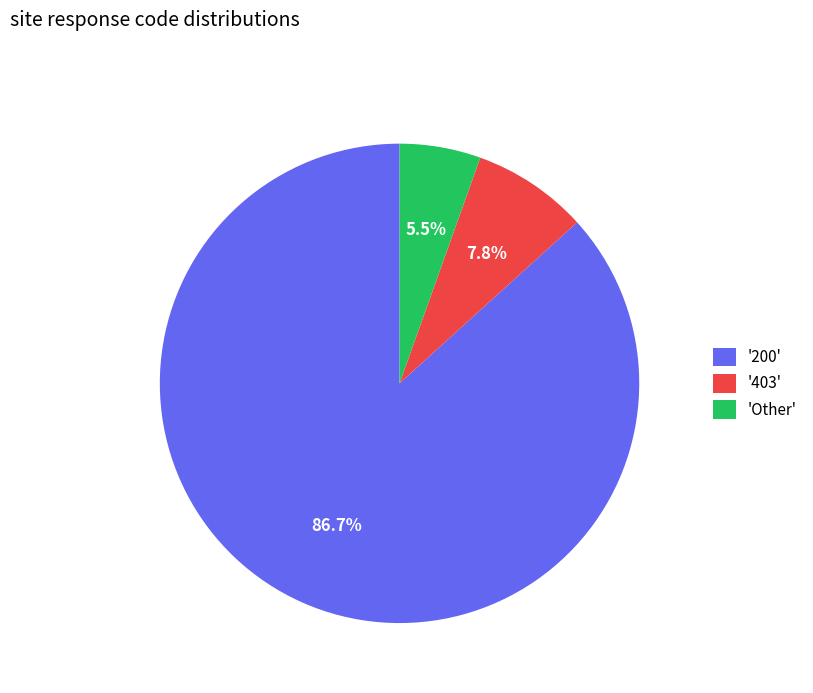

Does any single category account for the majority?

Yes